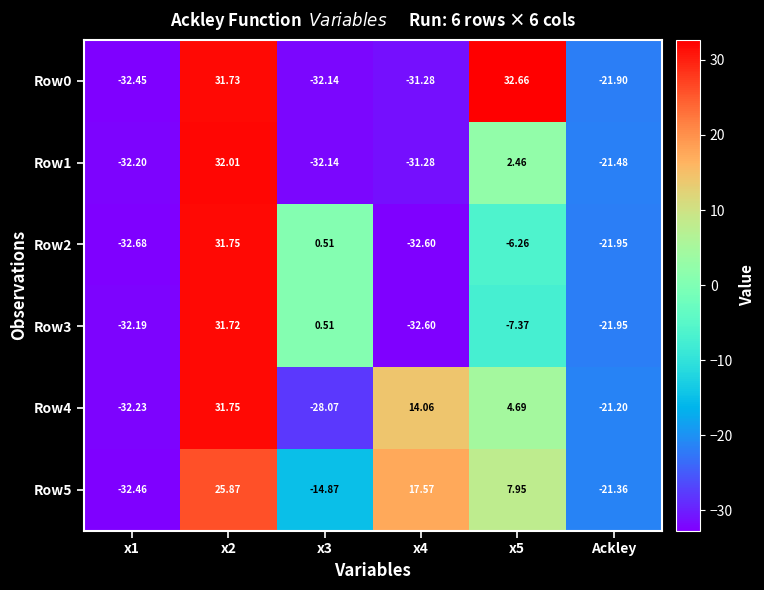

Between x4 and Ackley, which series saw the biggest shift?

Row5